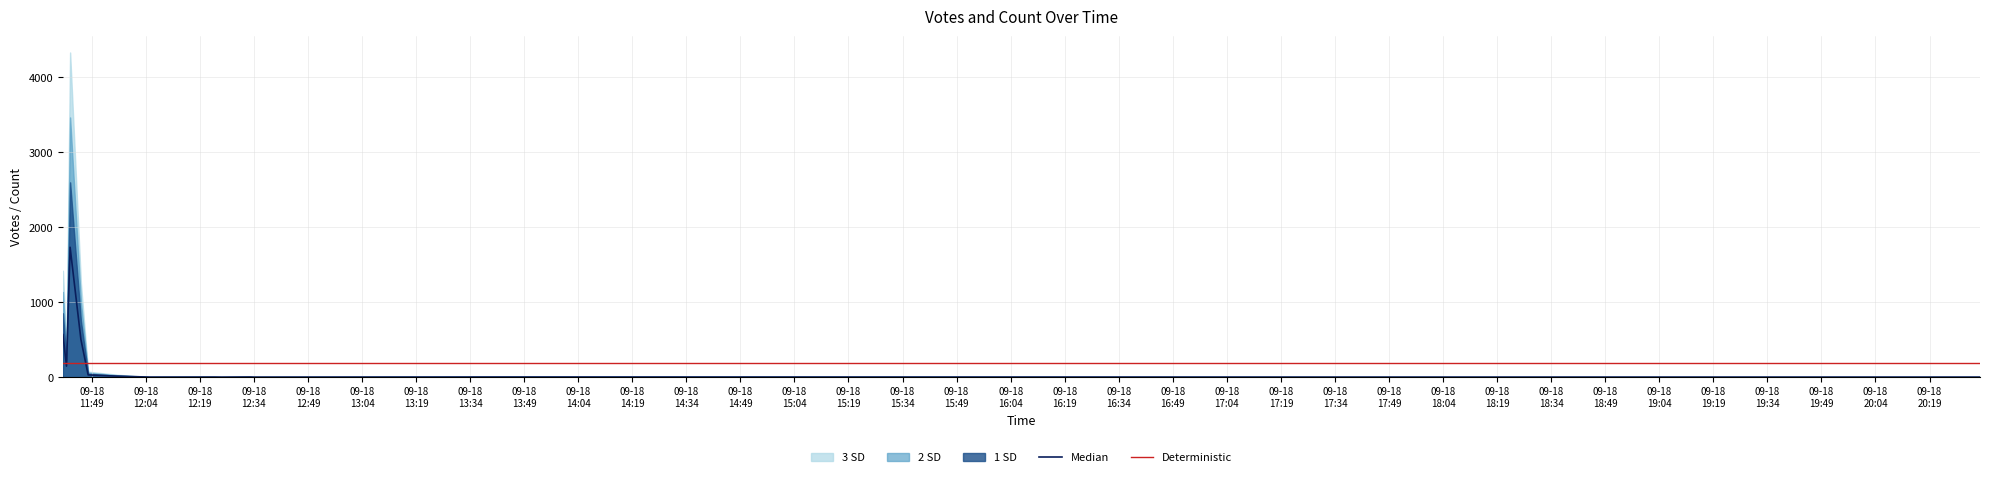

What is the difference between the highest and lowest values at 09-18
13:49?

186.3